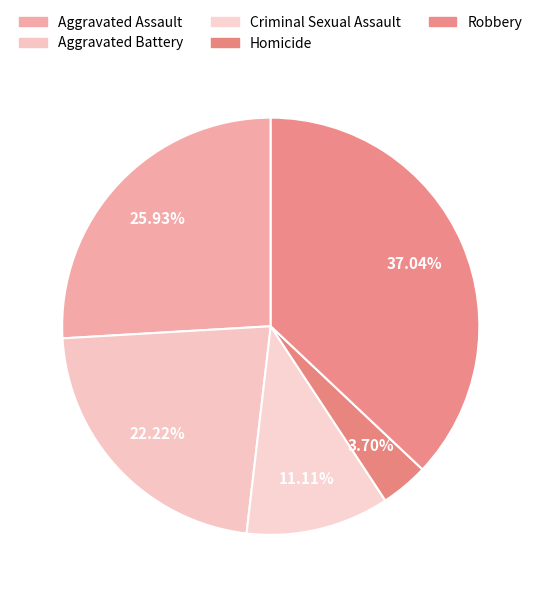

Count the number of slices in the pie.

5